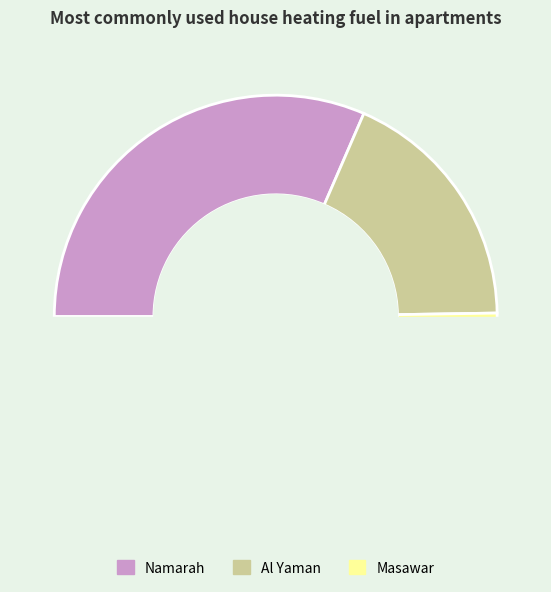

Is Masawar the majority of the pie?

Yes